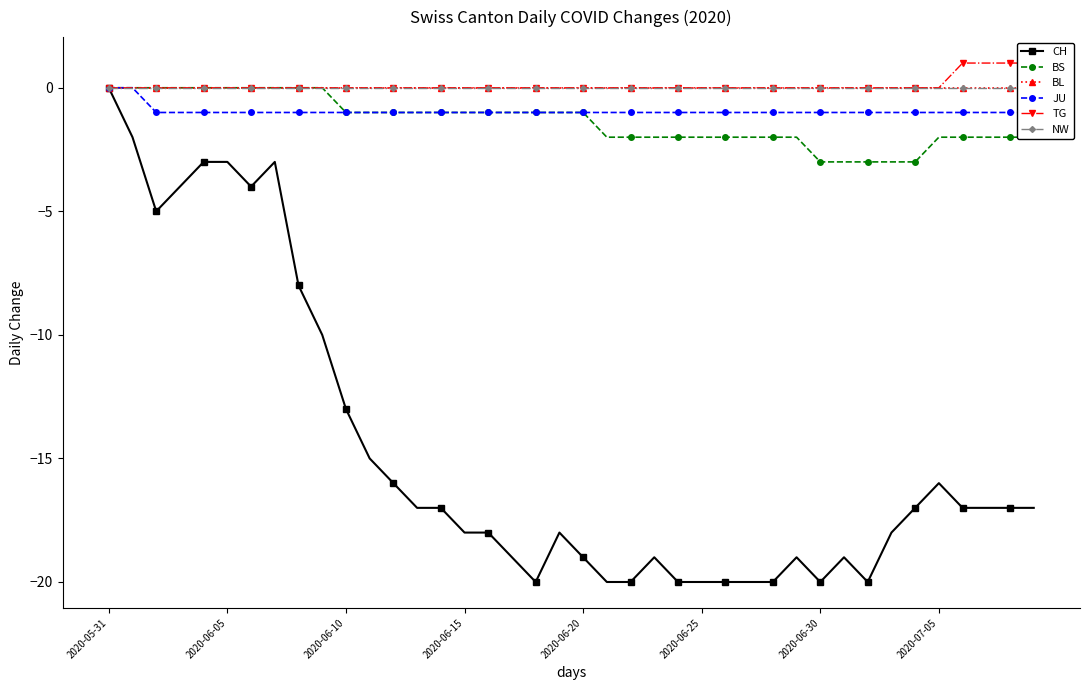

Rank the series by their maximum value, from highest to lowest.

TG, CH, BS, BL, JU, NW